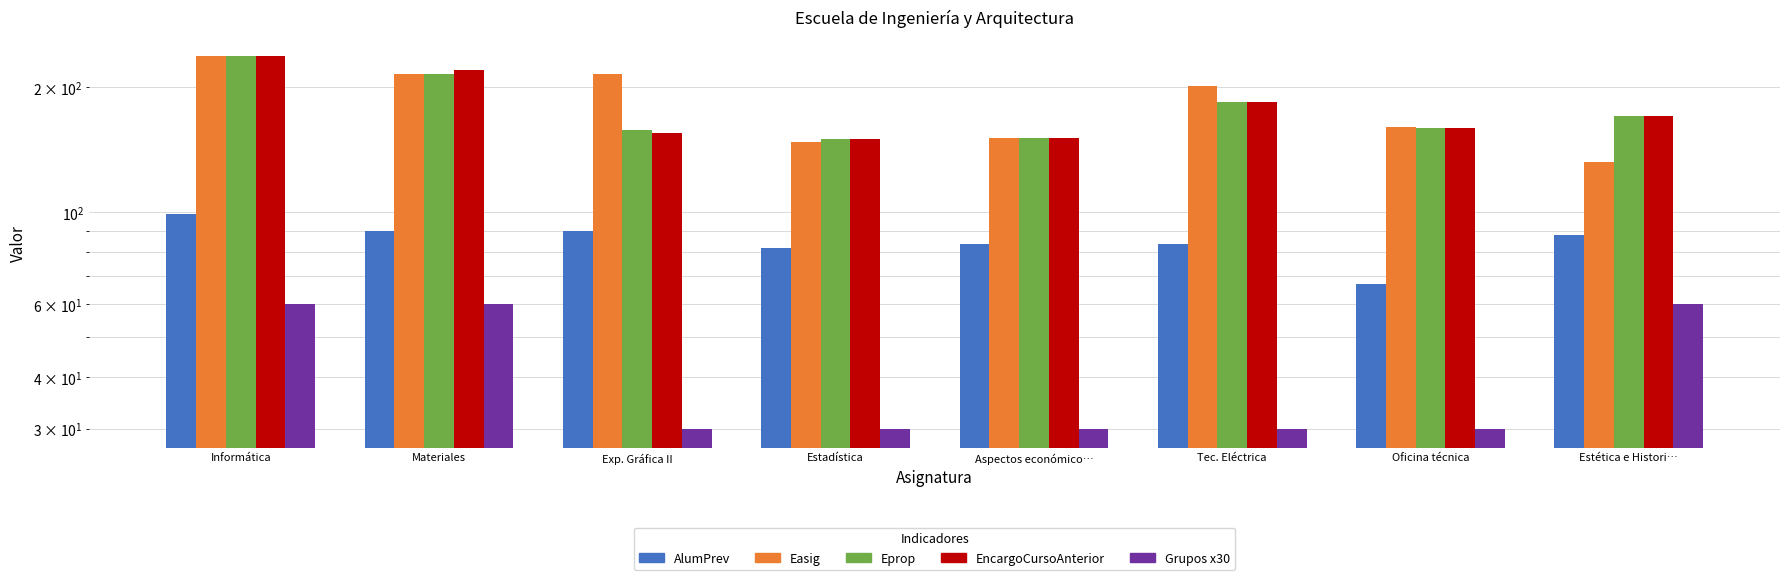

True or false: AlumPrev has a value of 146.6 at Estética e Histori….

False